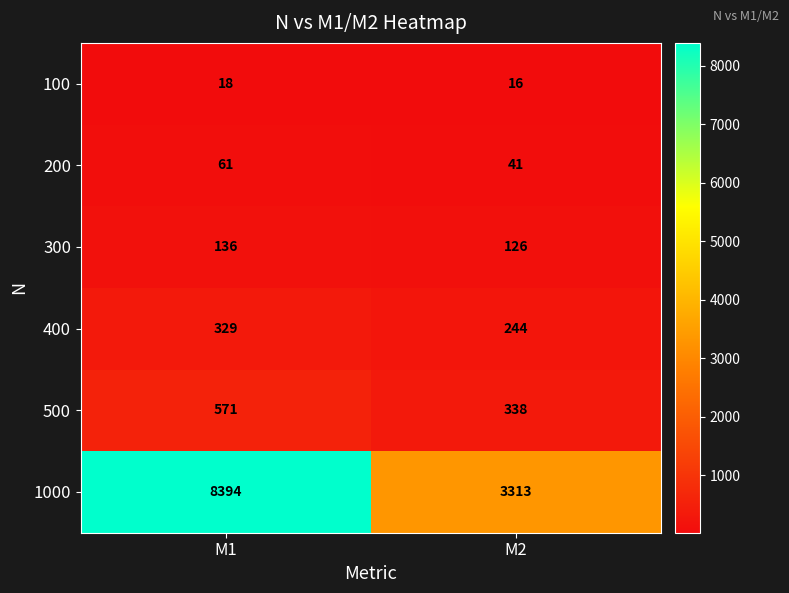

True or false: 300 has a value of 136 at M1.

True